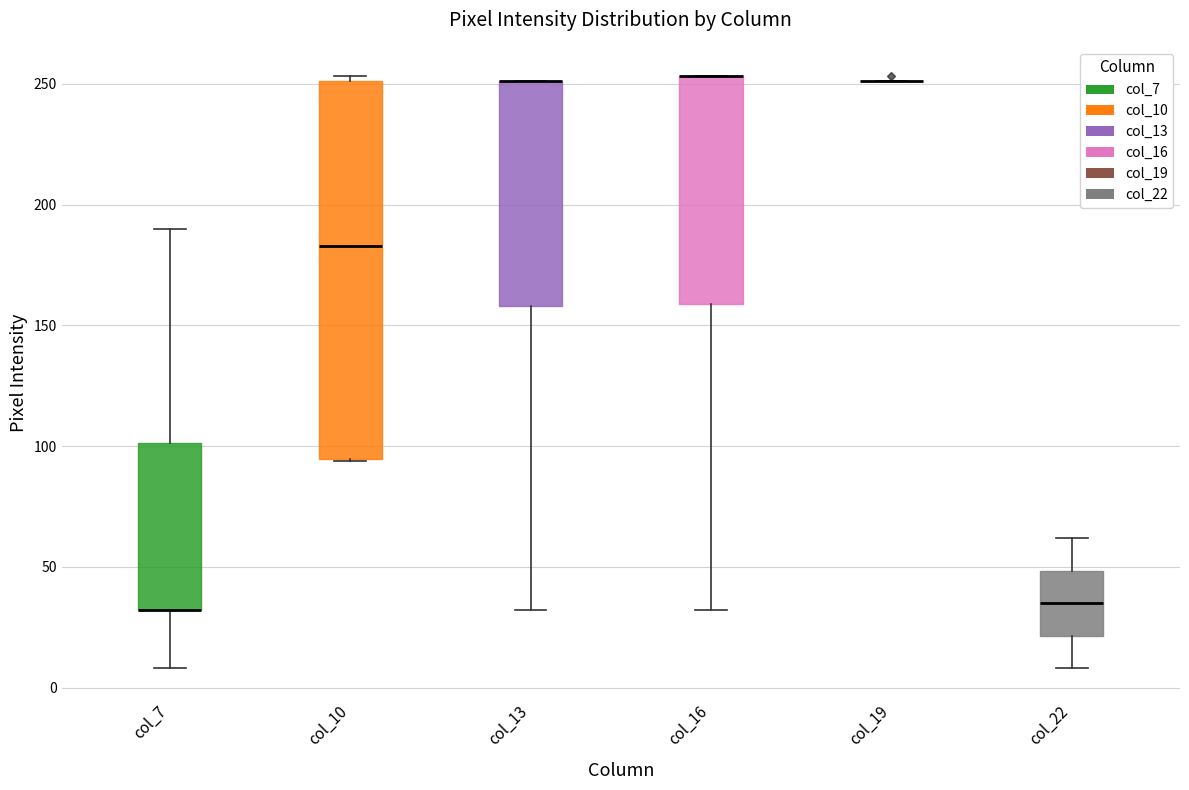

Reading left to right, read every box against the y-axis: the position of its median line, the range the box covers, and the ends of its whiskers. The values are not printed on the chart, so give them approximately, as read against the axis.

col_7: median 30 (drawn on the box's lower edge), box 30 to 100, whiskers 10 to 190
col_10: median 185, box 95 to 250, whiskers 95 to 255
col_13: median 250 (drawn on the box's upper edge), box 160 to 250, whiskers 30 to 250
col_16: median 255 (drawn on the box's upper edge), box 160 to 255, whiskers 30 to 255
col_19: box collapsed to a line at 250, whiskers 250 to 250
col_22: median 35, box 20 to 50, whiskers 10 to 60